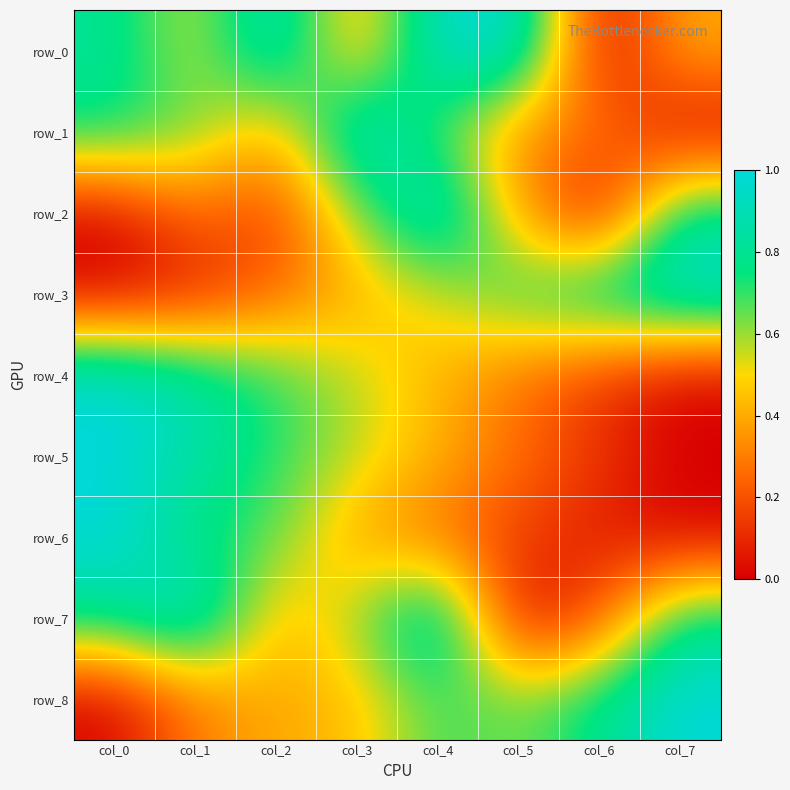

Count the number of categories in the chart.

8